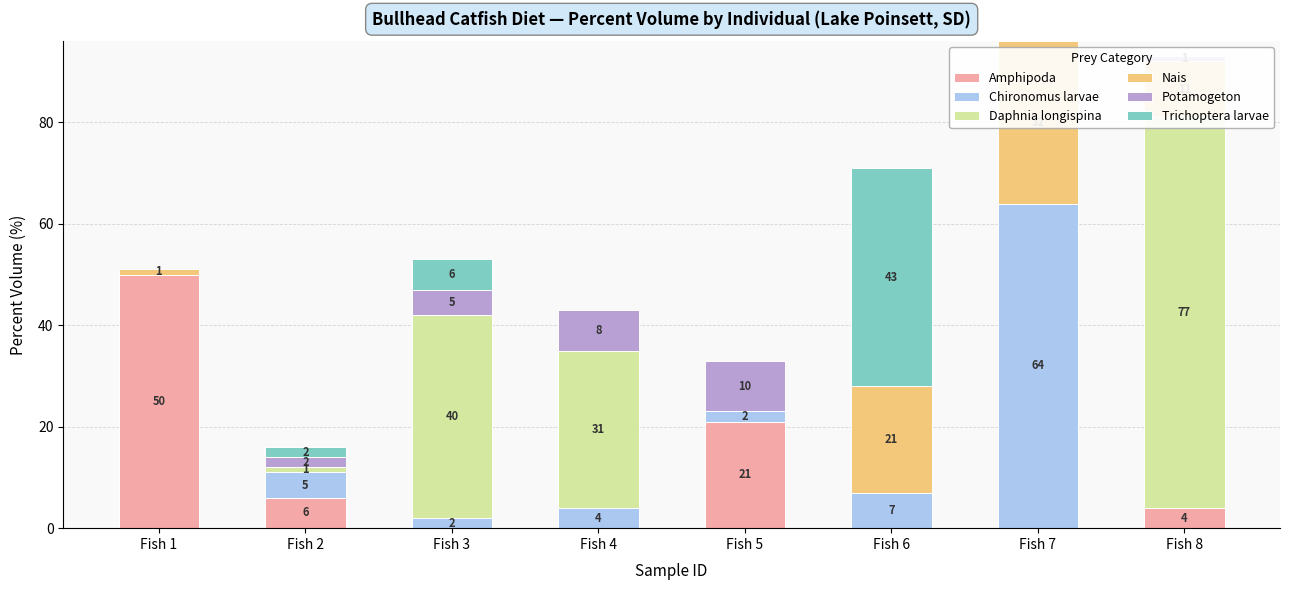

What is the sum of the Nais values at Fish 6 and Fish 7?

53